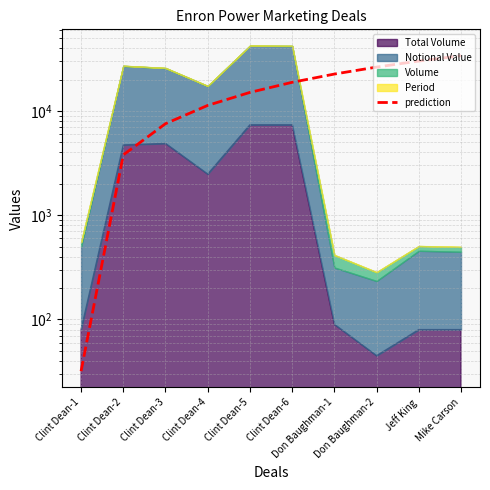

What is the change in value from Clint Dean-6 to Jeff King?

+11263.5